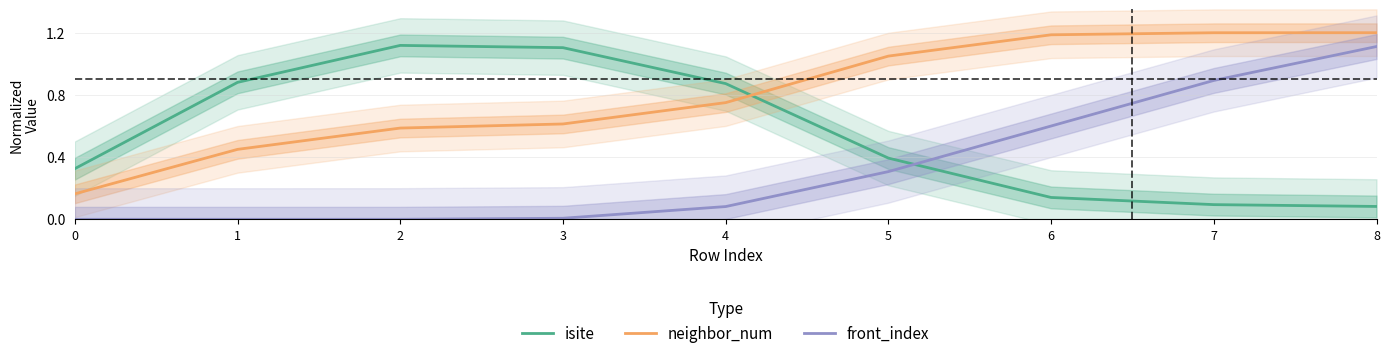

At which label is isite closest to 0?

8